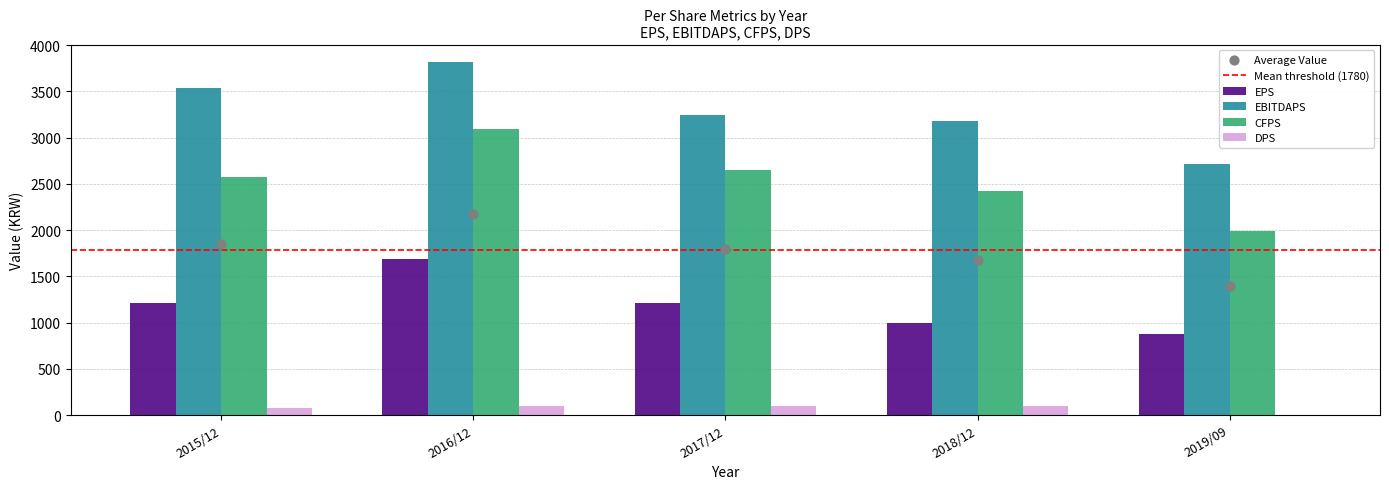

Which series contains the highest Y value?

EBITDAPS